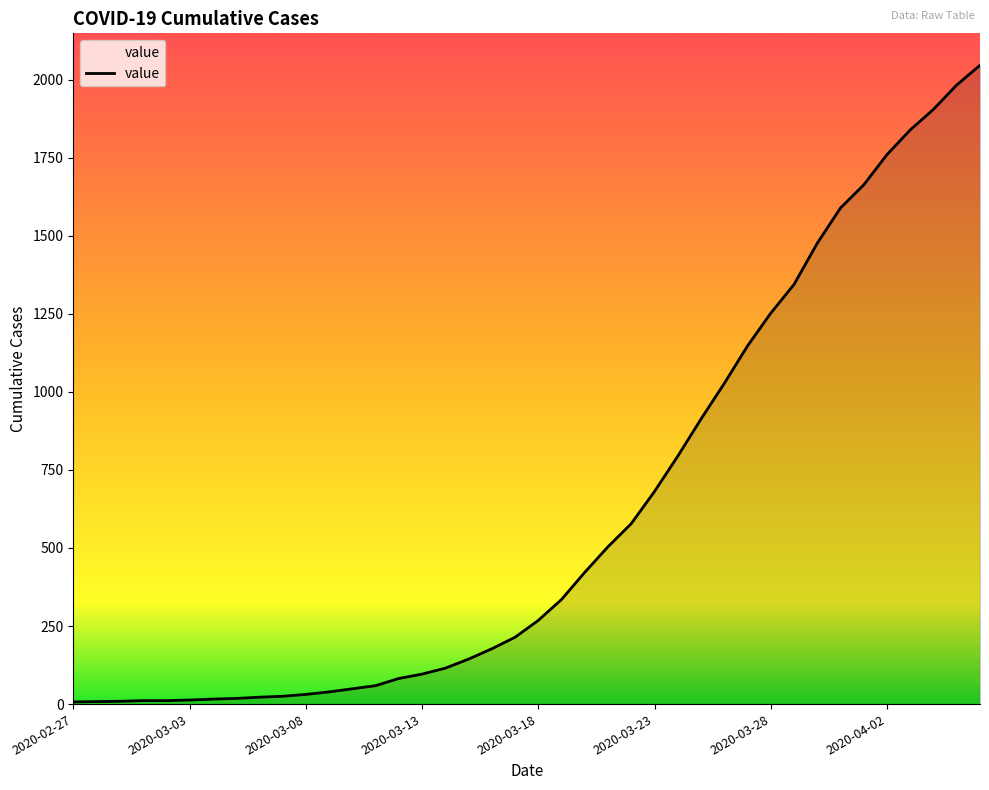

What is the greatest value displayed?

2046